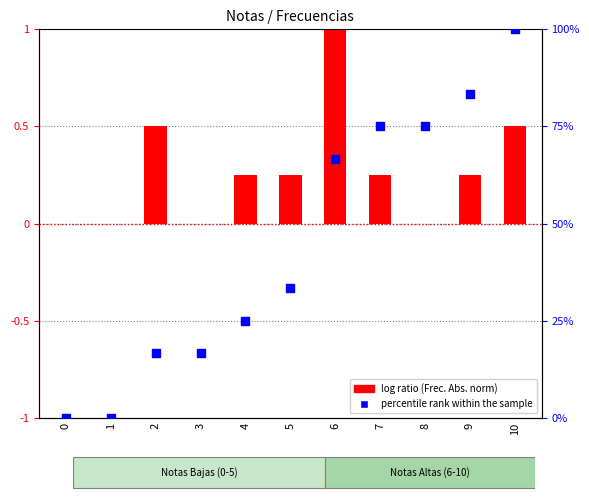

Which series has the largest total across all categories?

percentile rank within the sample